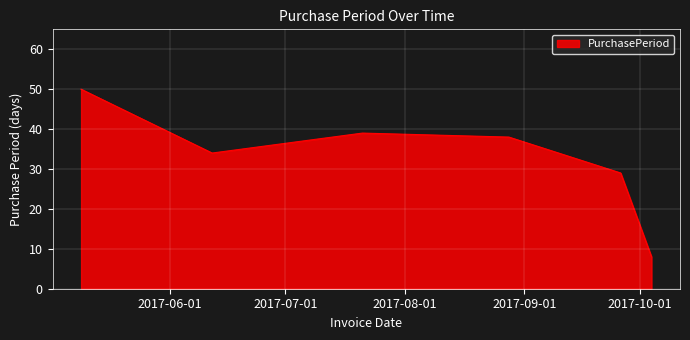

How many lines are shown in the chart?

1